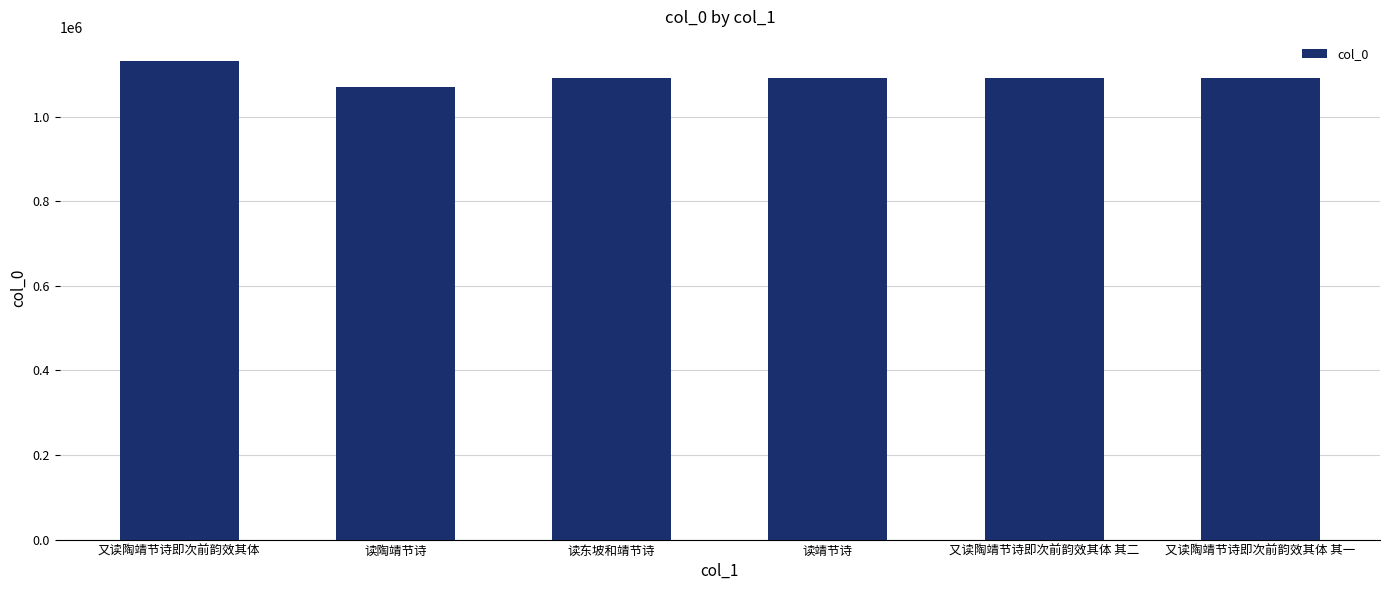

What is the label of the 6th bar from the right?

又读陶靖节诗即次前韵效其体